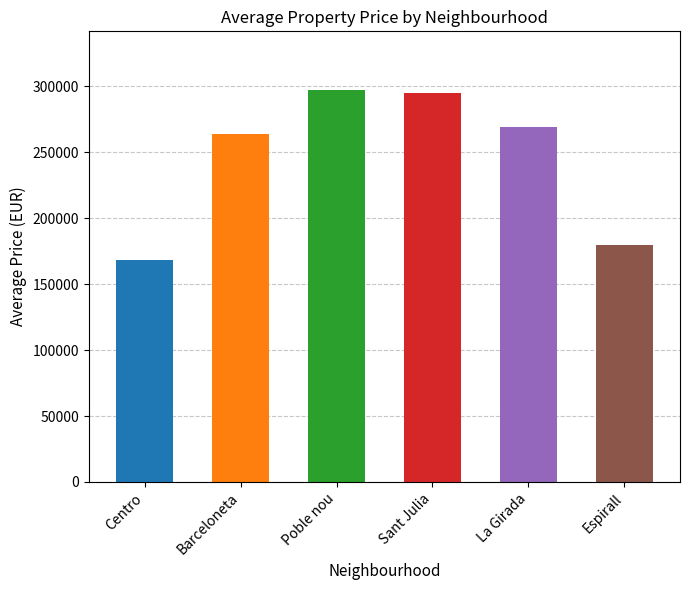

Approximately how many times larger is the value at La Girada compared to Espirall?

1.5